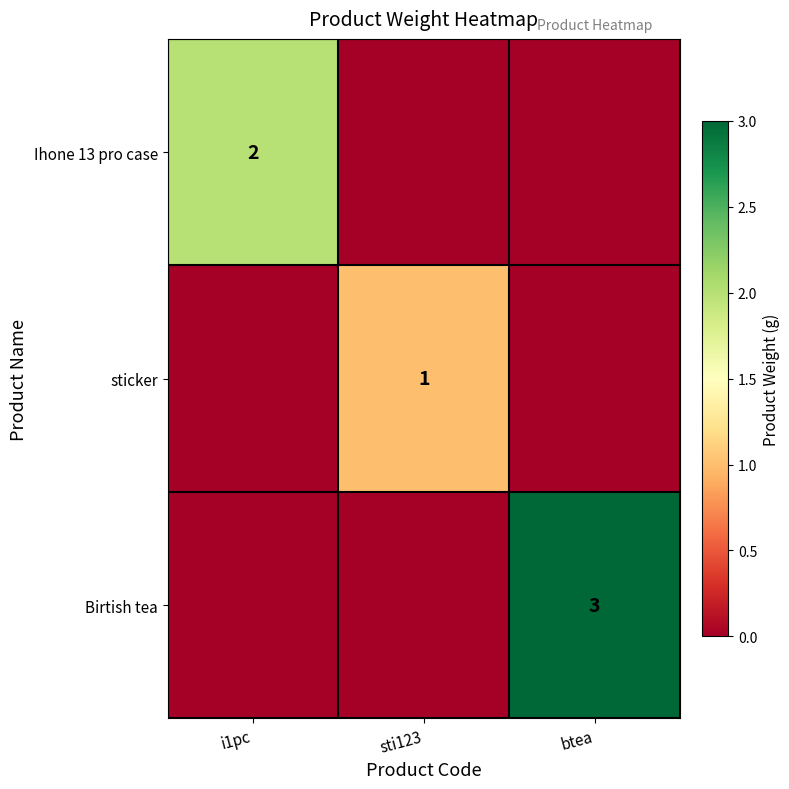

The value of Birtish tea at btea is 3. True or false?

True